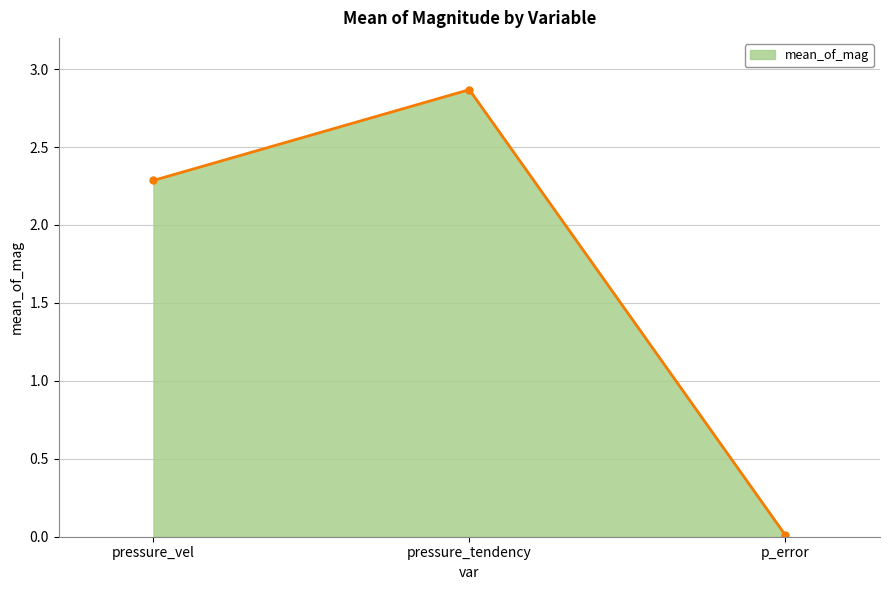

What is the label of the 3rd point from the right?

pressure_vel